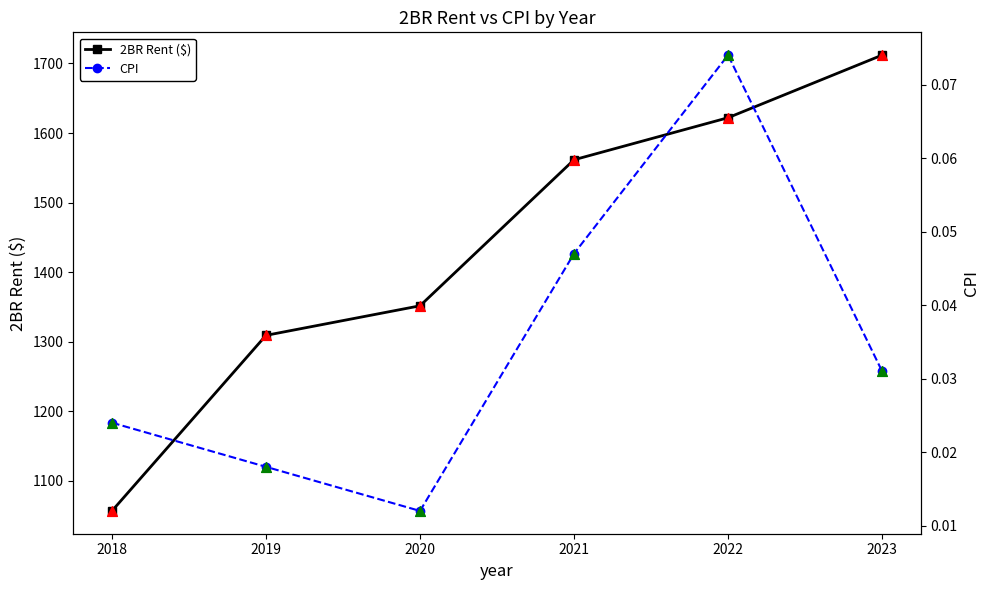

What are all the series names shown in the legend?

2BR Rent ($), CPI